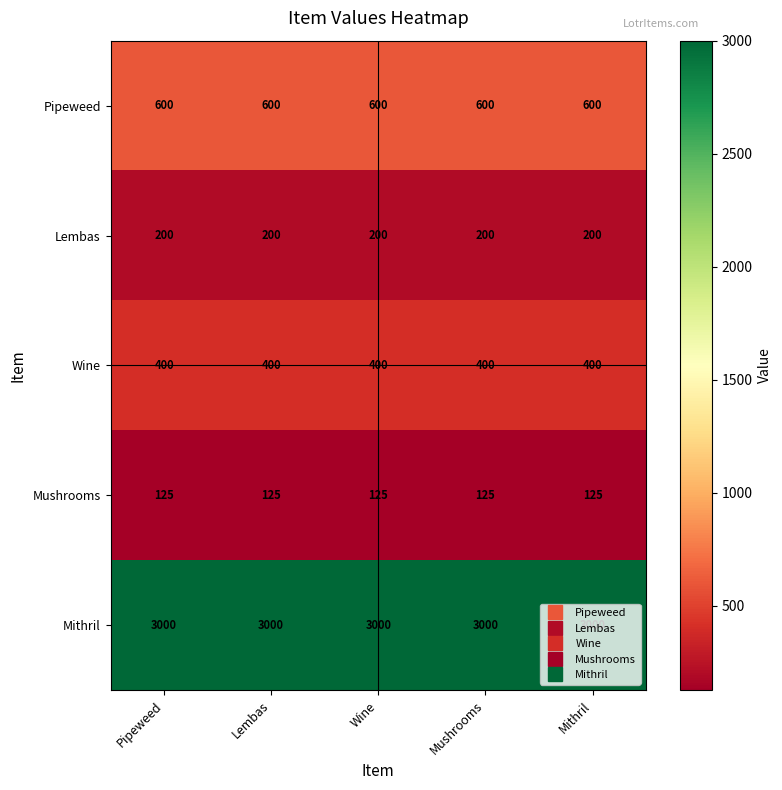

At how many categories does at least one series exceed 497?

5